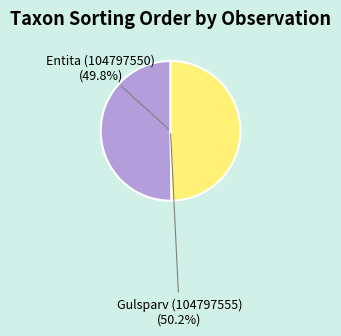

Count the number of slices in the pie.

2